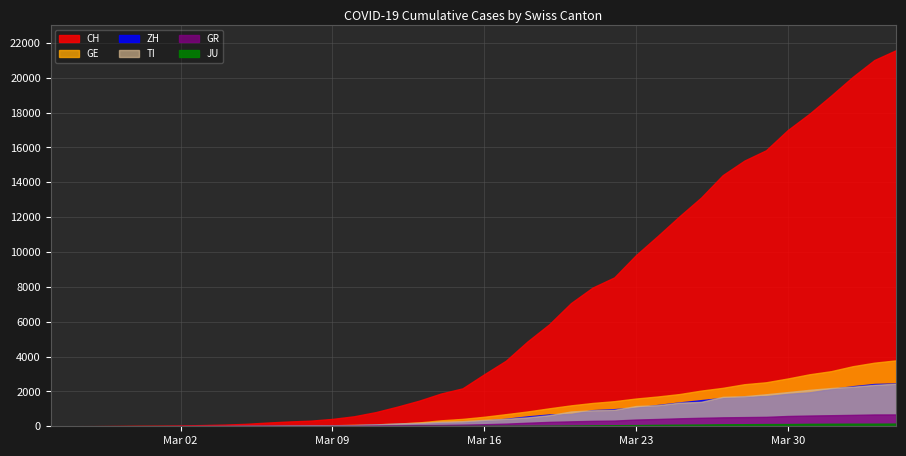

True or false: GE and JU intersect in this chart.

False